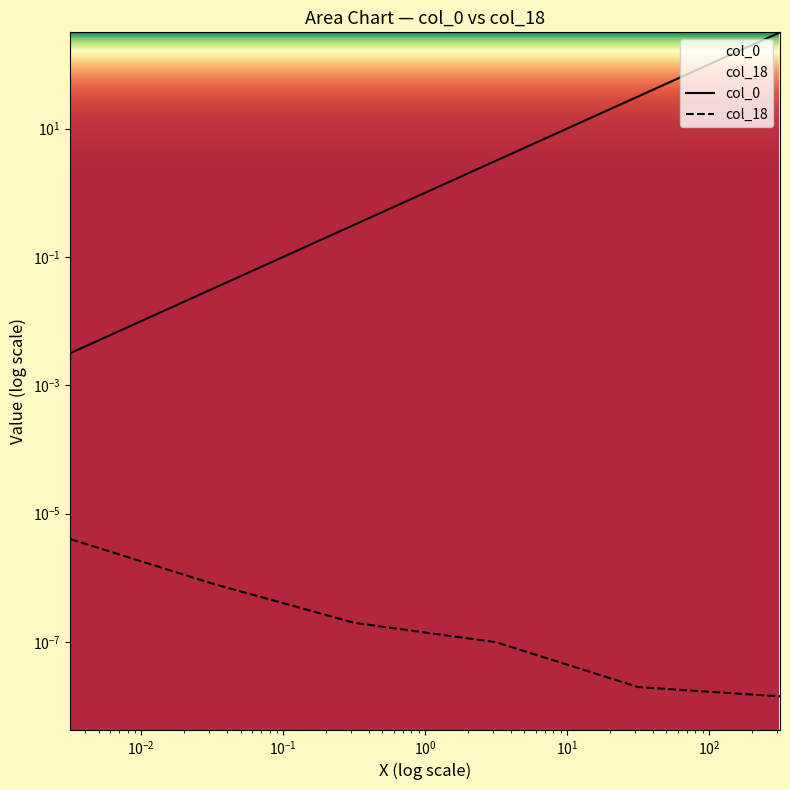

What is the label of the 5th point from the right?

0.03162